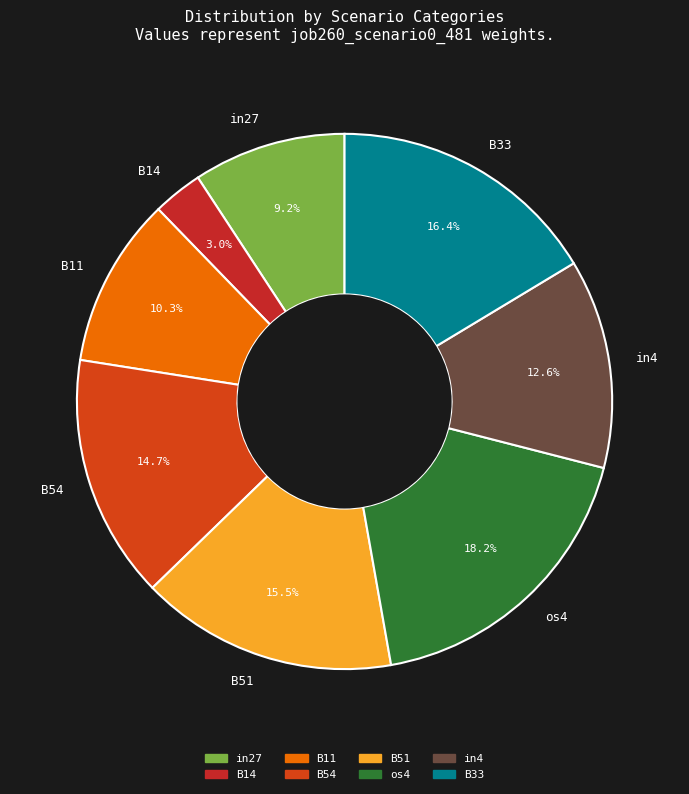

Rank the categories by value from highest to lowest.

os4, B33, B51, B54, in4, B11, in27, B14